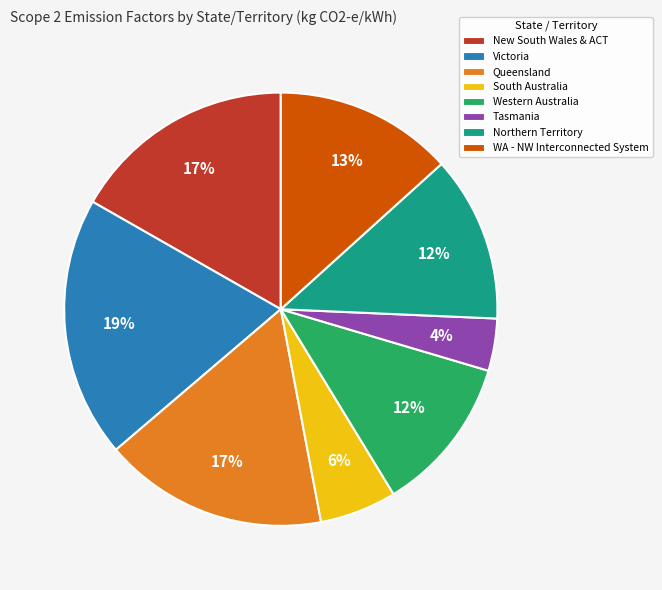

Which category has the biggest portion of the pie?

Victoria